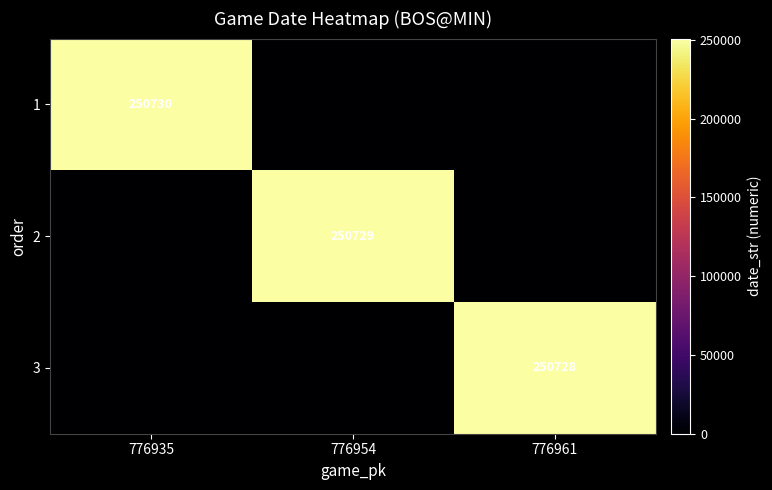

The value of 2 at 776954 is 62235. True or false?

False